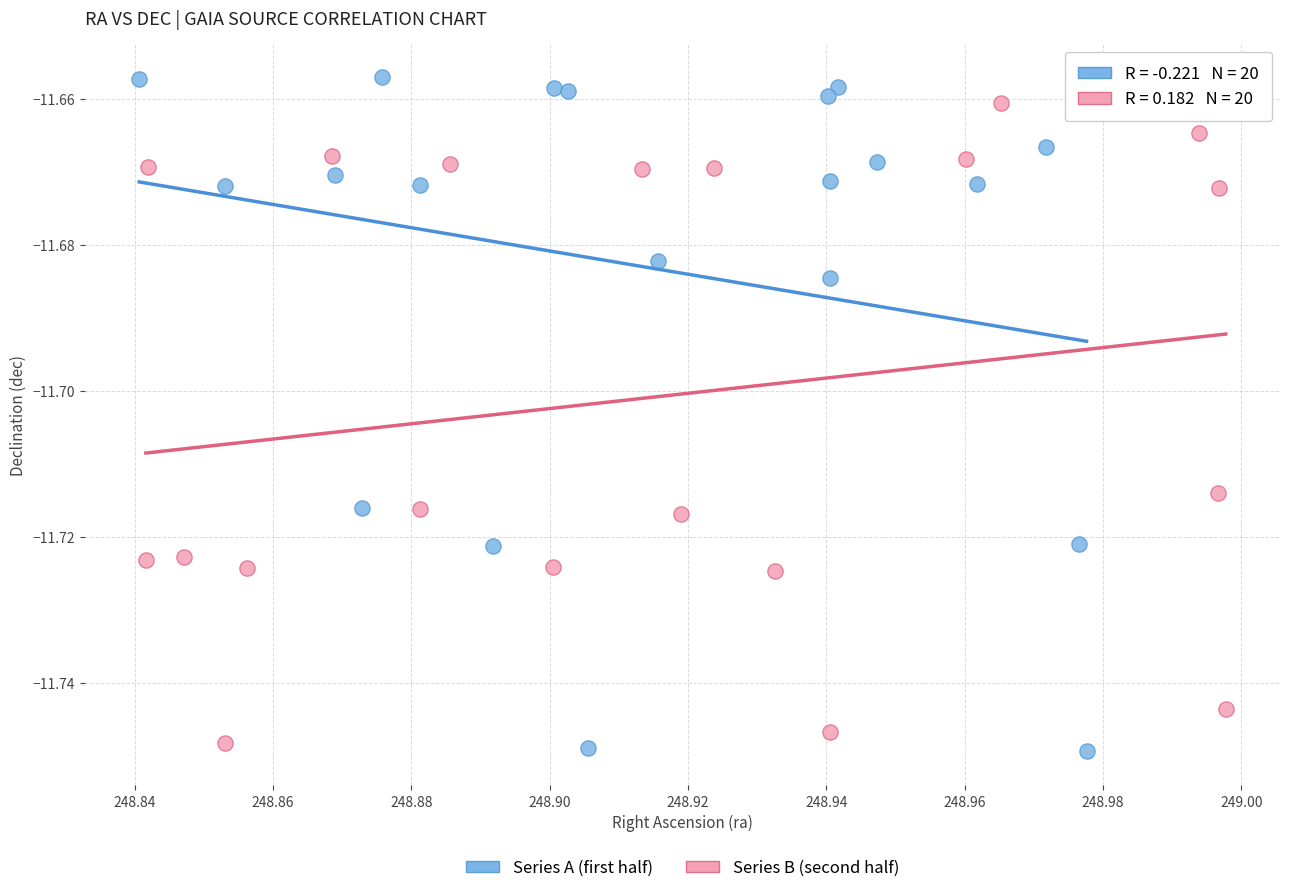

Which series contains the highest Y value?

Series A (first half)